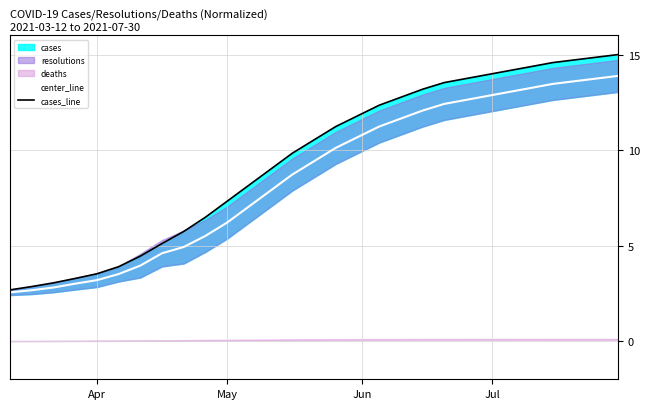

True or false: cases_line and center_line intersect in this chart.

False